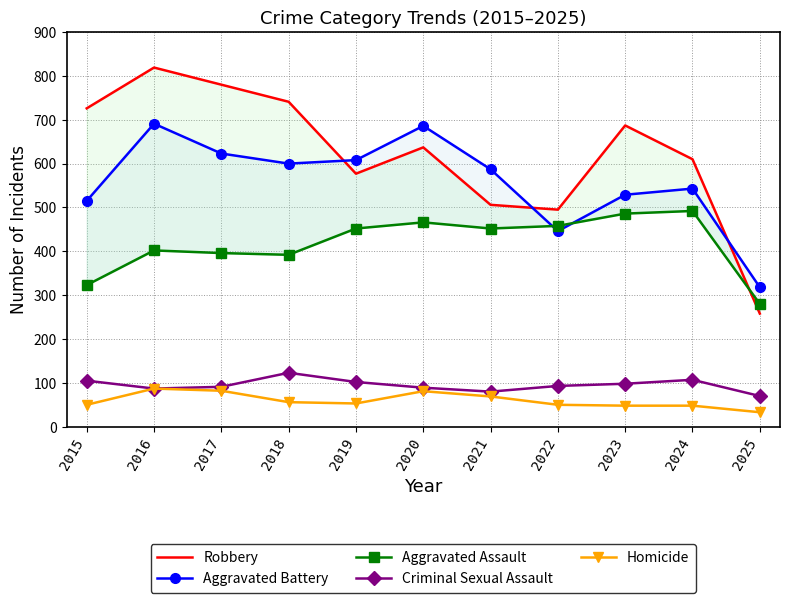

At which label does Criminal Sexual Assault first exceed 93?

2015